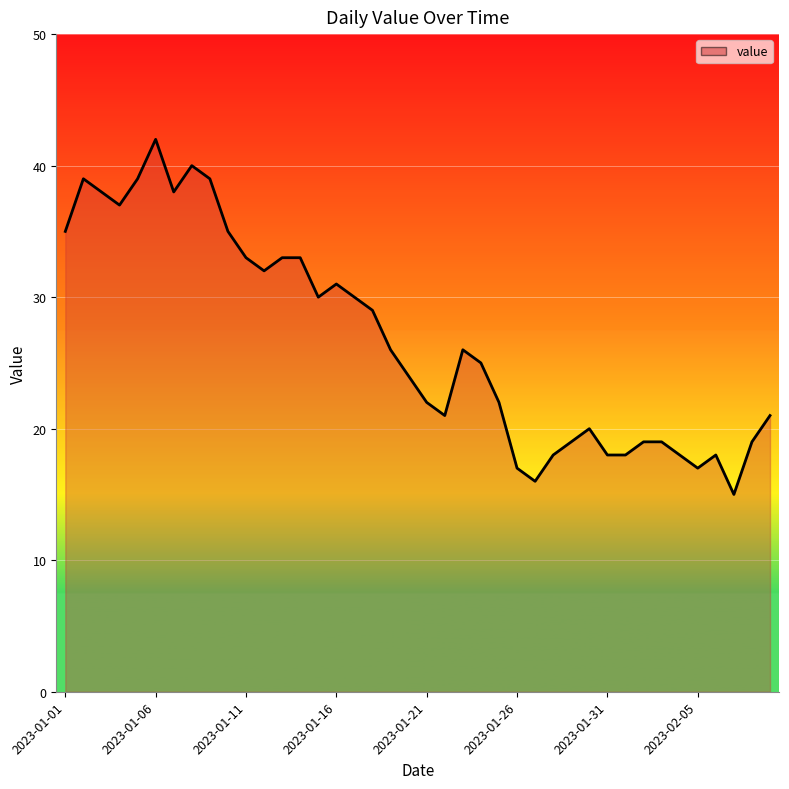

What is the maximum value shown in the chart?

42